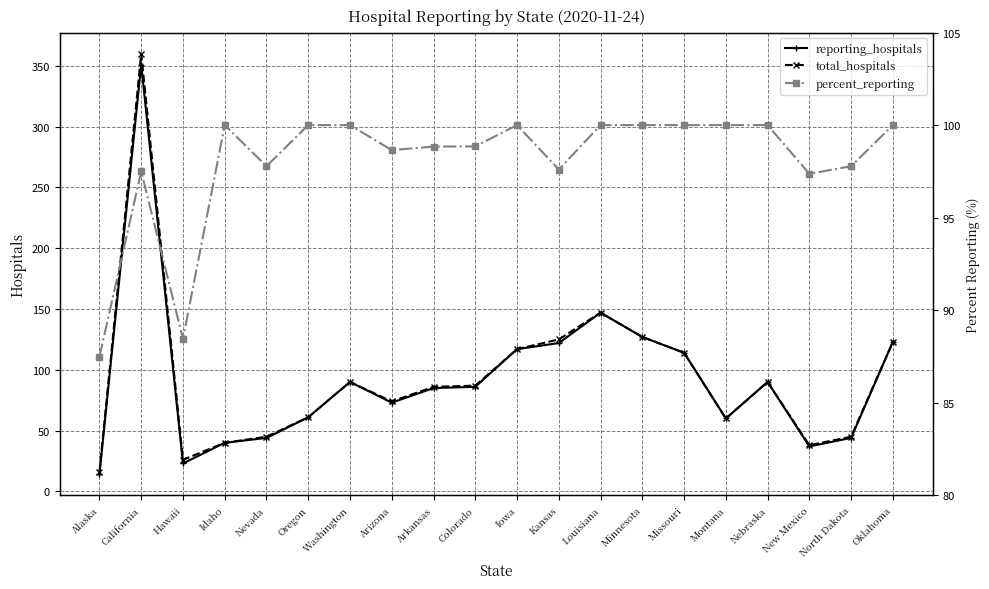

What is the label of the 18th point from the left?

New Mexico